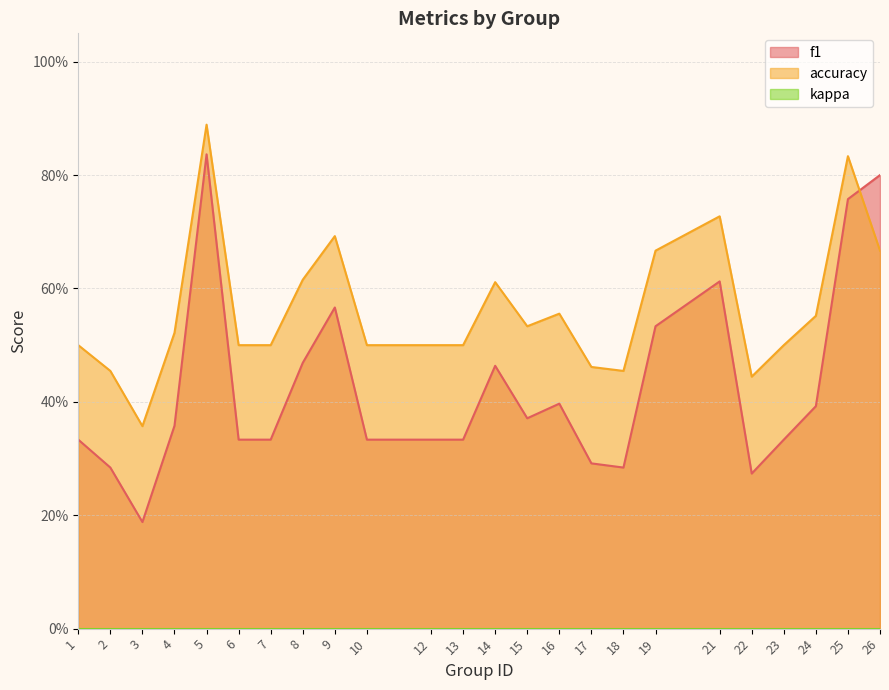

Does the chart display data point markers on the line(s)?

No